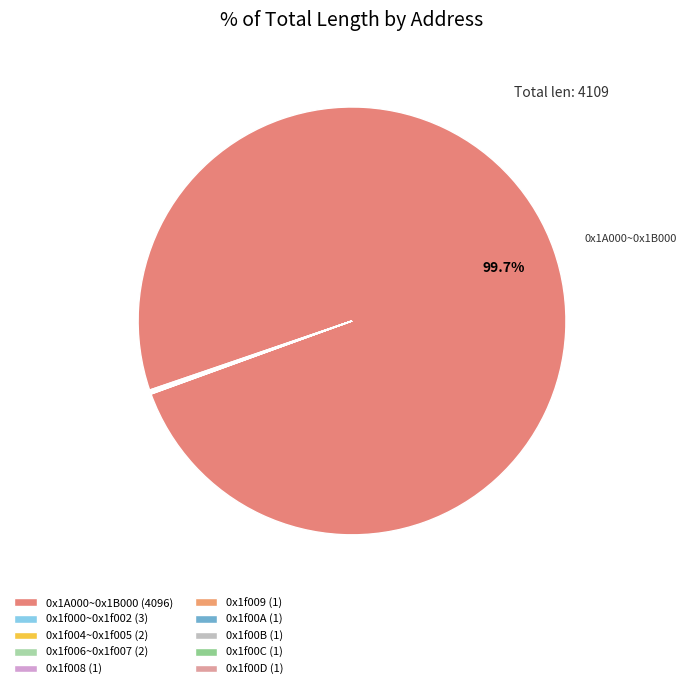

To the nearest percent, what percentage of the pie is 0x1A000~0x1B000?

100%